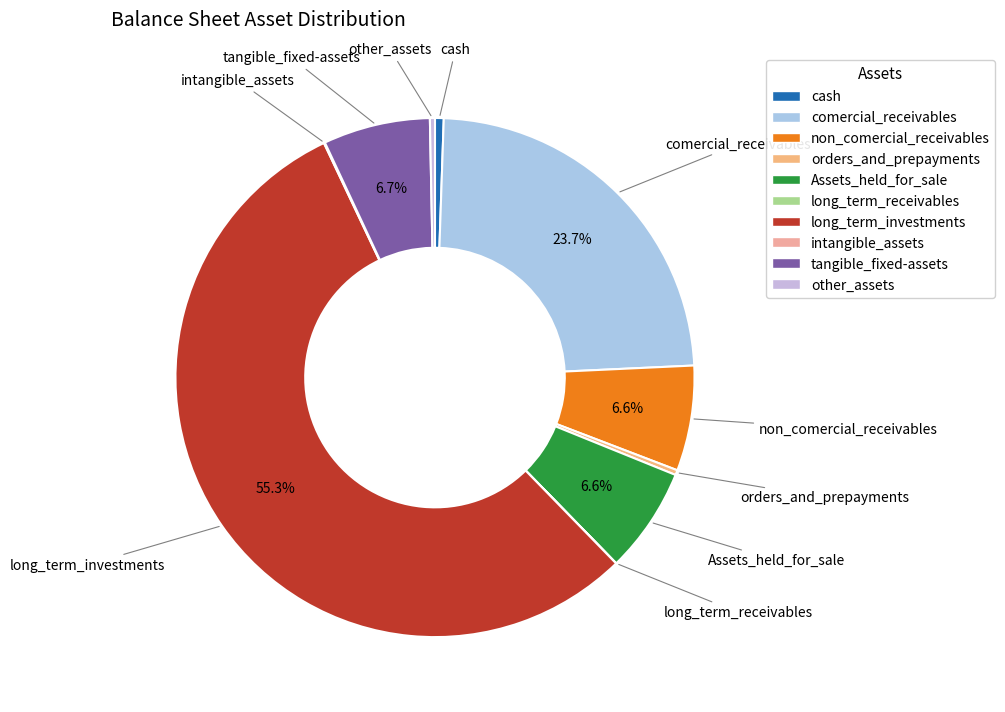

Which category has the biggest portion of the pie?

long_term_investments